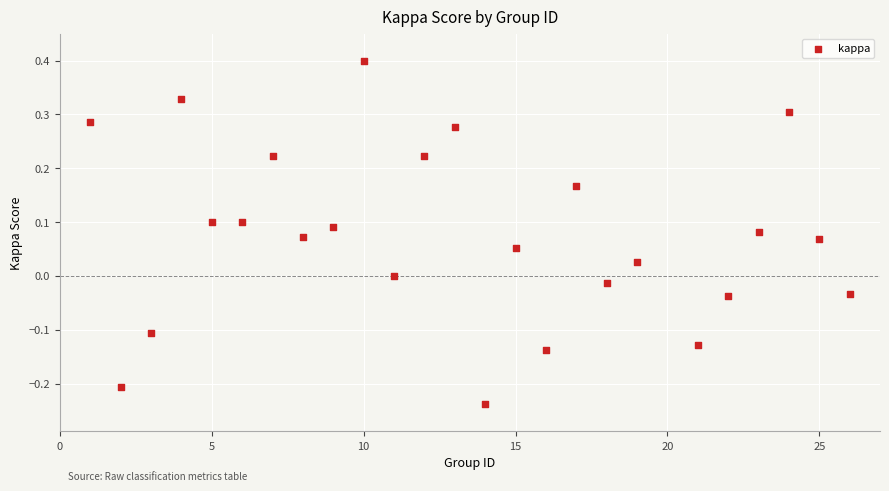

What is the range of Y values (max minus min)?

0.6